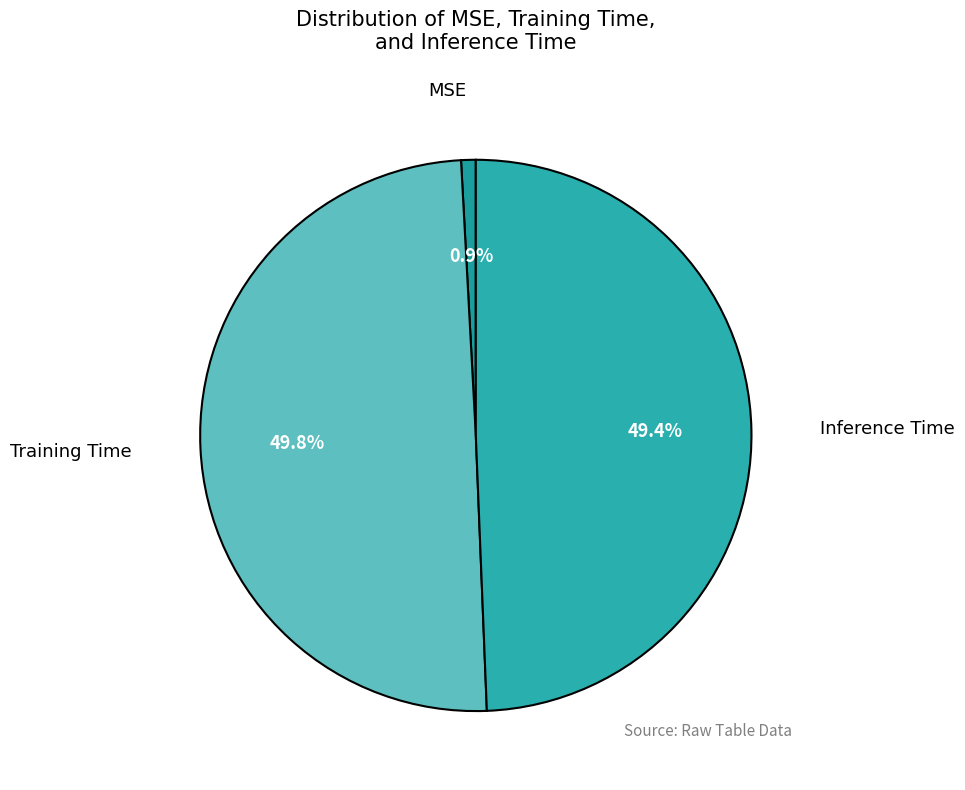

Which slice is the smallest?

MSE